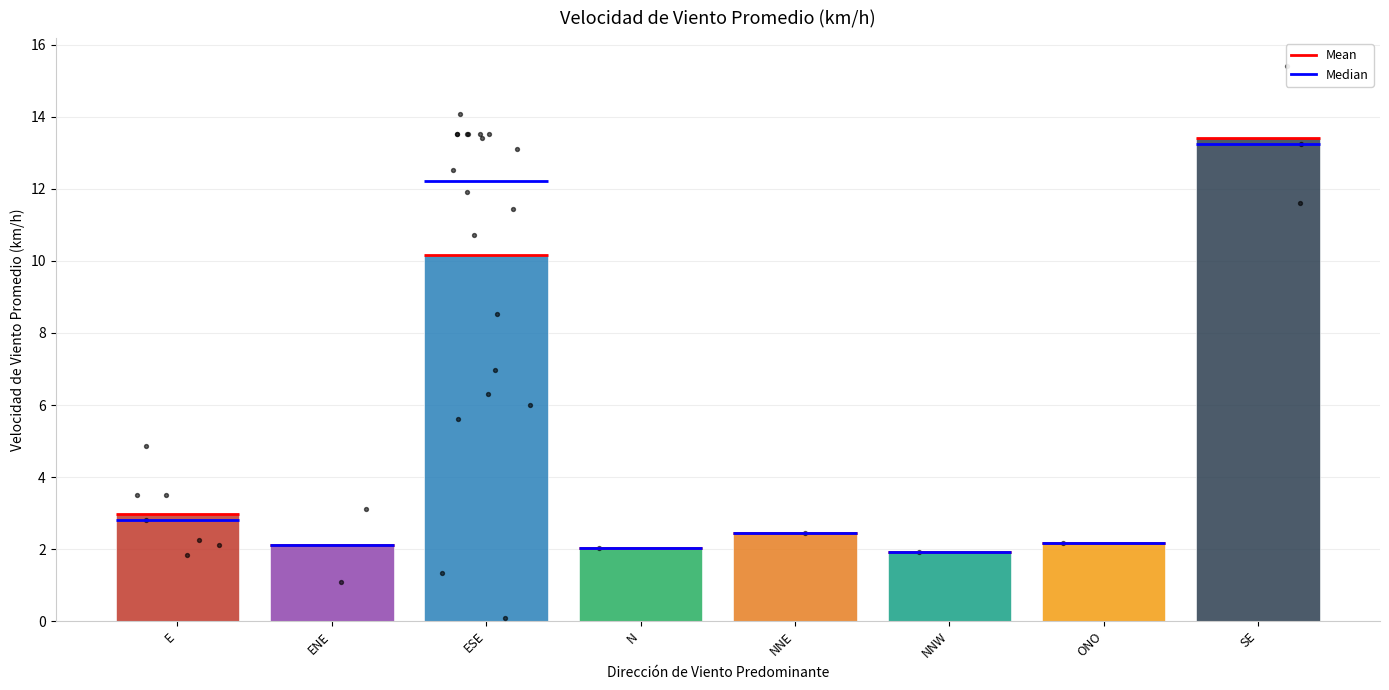

Approximately how many times larger is the value at N compared to NNE?

0.8